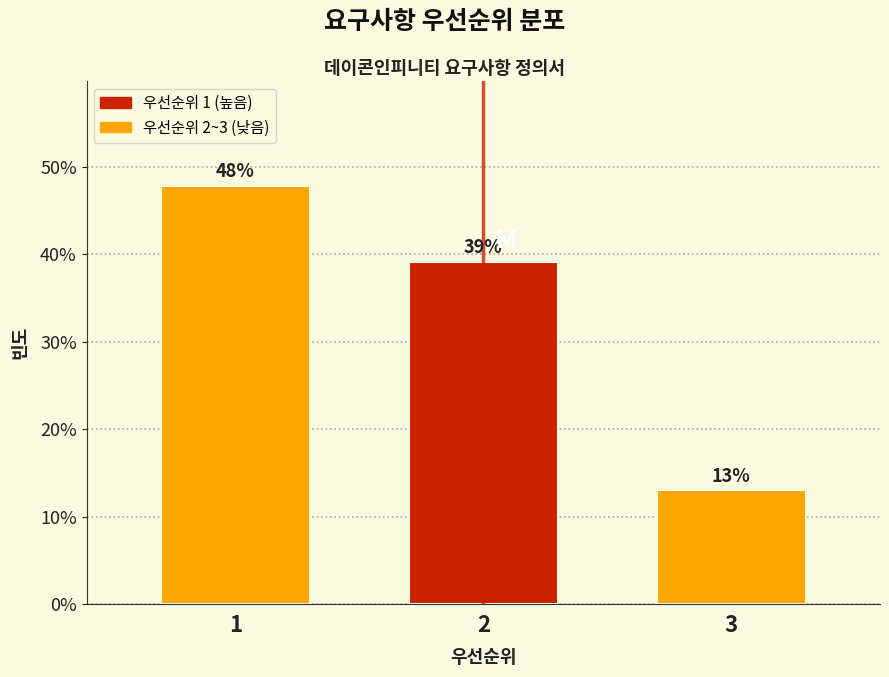

What value does the data have at 2?

39.1